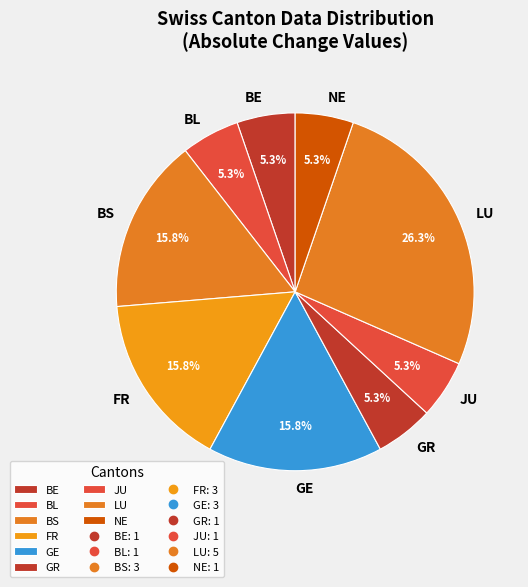

Does any single category account for the majority?

No